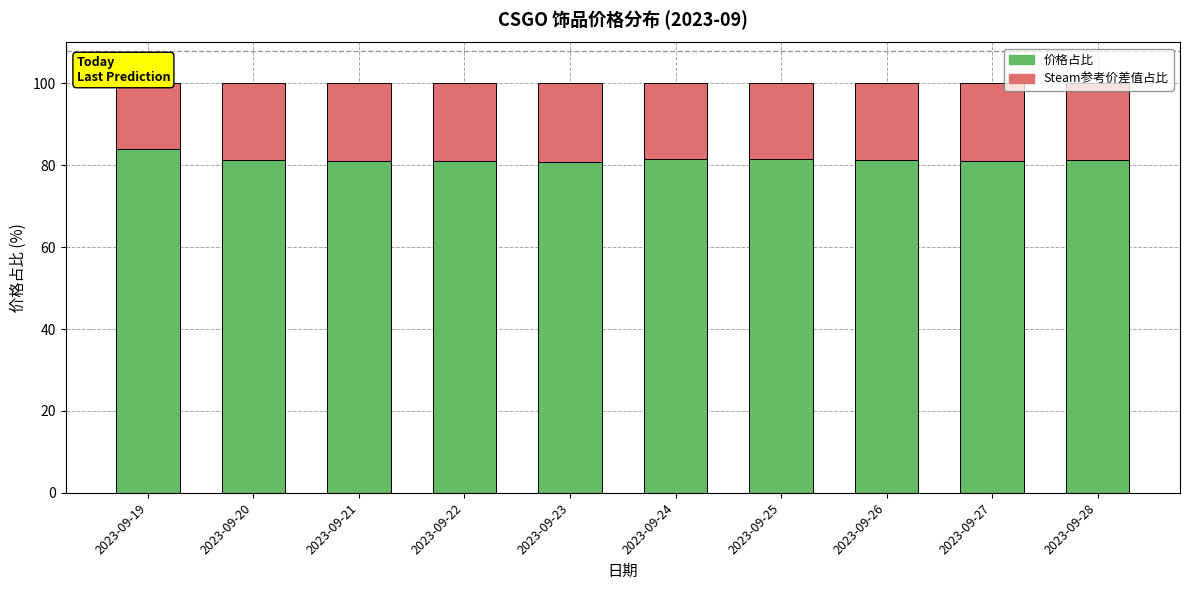

Count the number of data series in this chart.

2